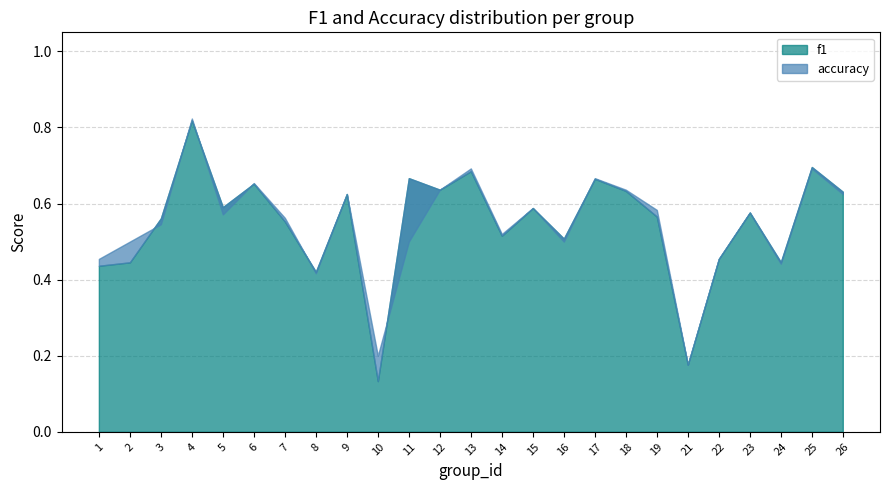

What is the average value of the accuracy series?

0.5